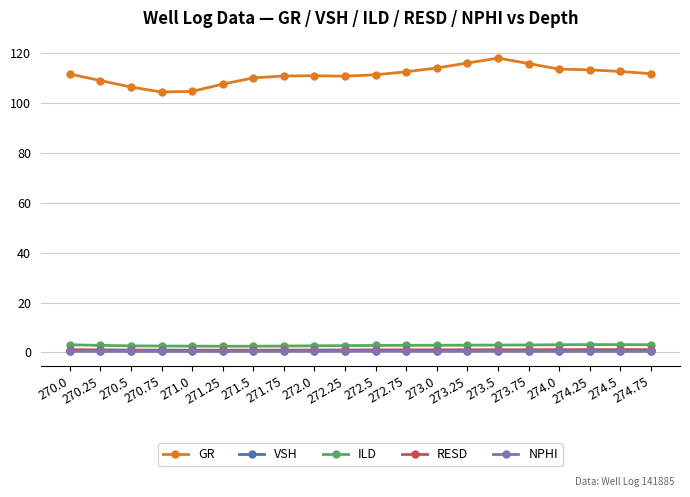

What is the value of the ILD point at the 13th from the left?

2.9